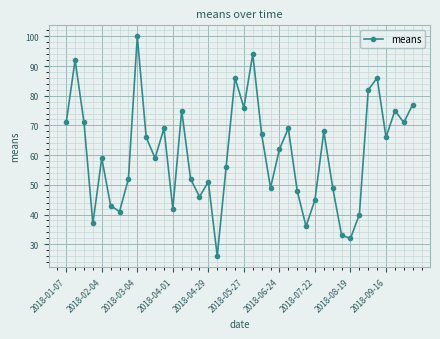

What is the maximum value shown in the chart?

100